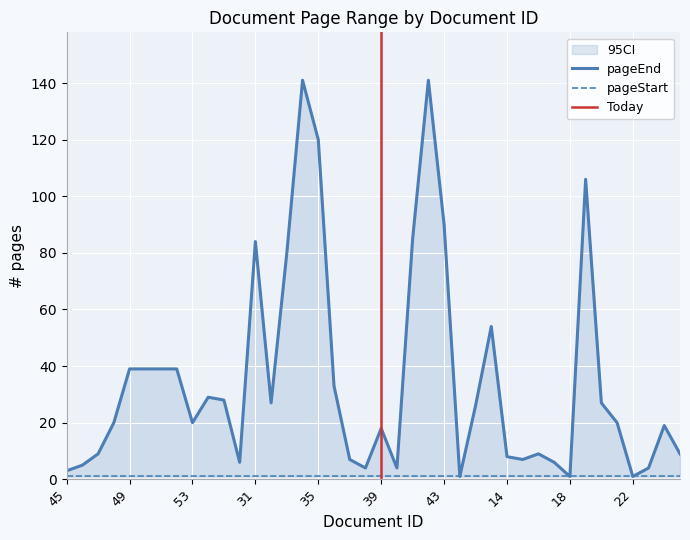

At which label is the value closest to 71?

33